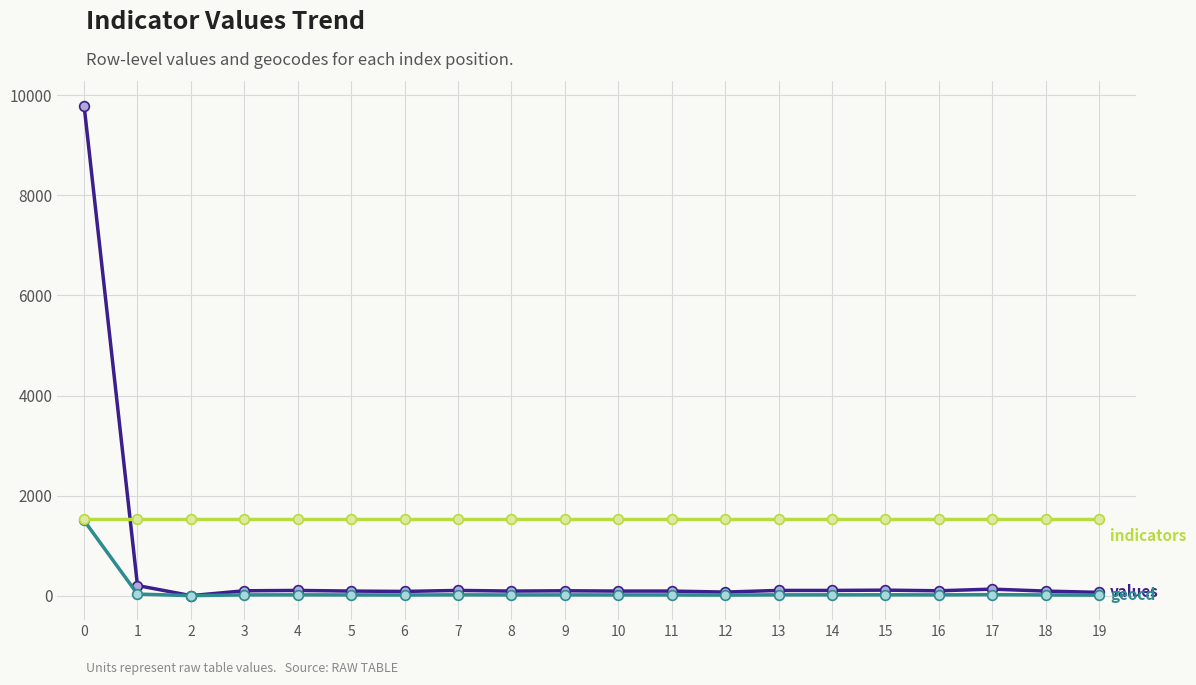

What is the greatest value displayed?

9797